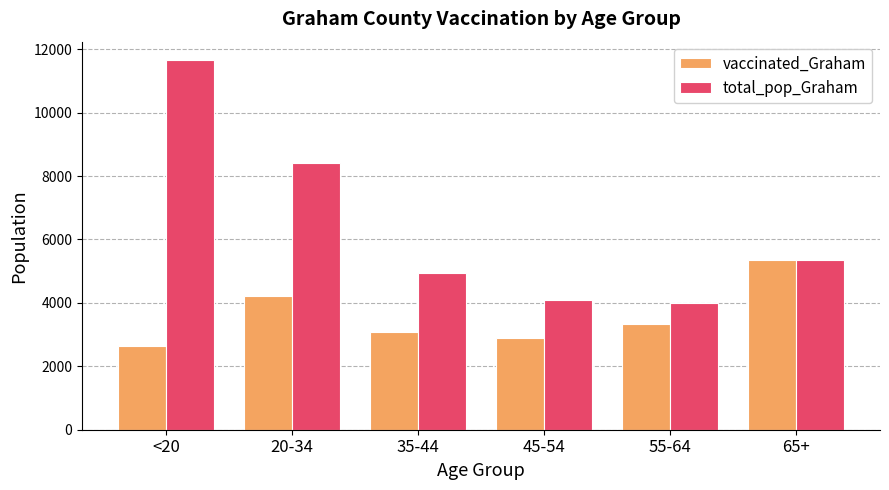

Reading right to left, list all the values displayed in this chart.

vaccinated_Graham: 65+=5355	55-64=3336	45-54=2889	35-44=3083	20-34=4223	<20=2631
total_pop_Graham: 65+=5366	55-64=3994	45-54=4085	35-44=4957	20-34=8419	<20=11655